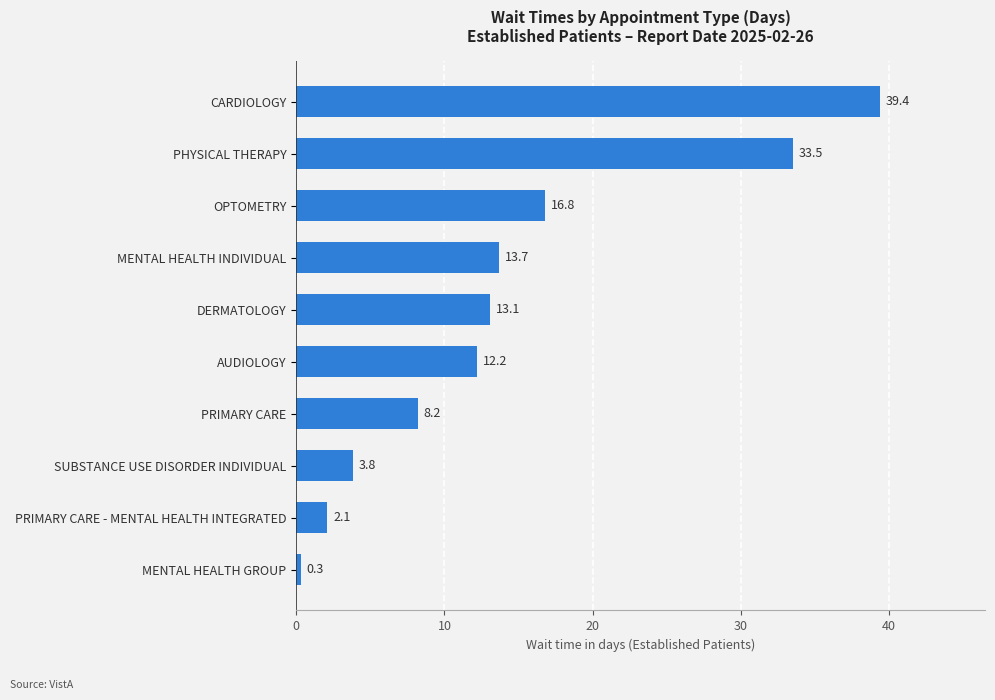

List the labels in order of value, smallest first.

MENTAL HEALTH GROUP, PRIMARY CARE - MENTAL HEALTH INTEGRATED, SUBSTANCE USE DISORDER INDIVIDUAL, PRIMARY CARE, AUDIOLOGY, DERMATOLOGY, MENTAL HEALTH INDIVIDUAL, OPTOMETRY, PHYSICAL THERAPY, CARDIOLOGY